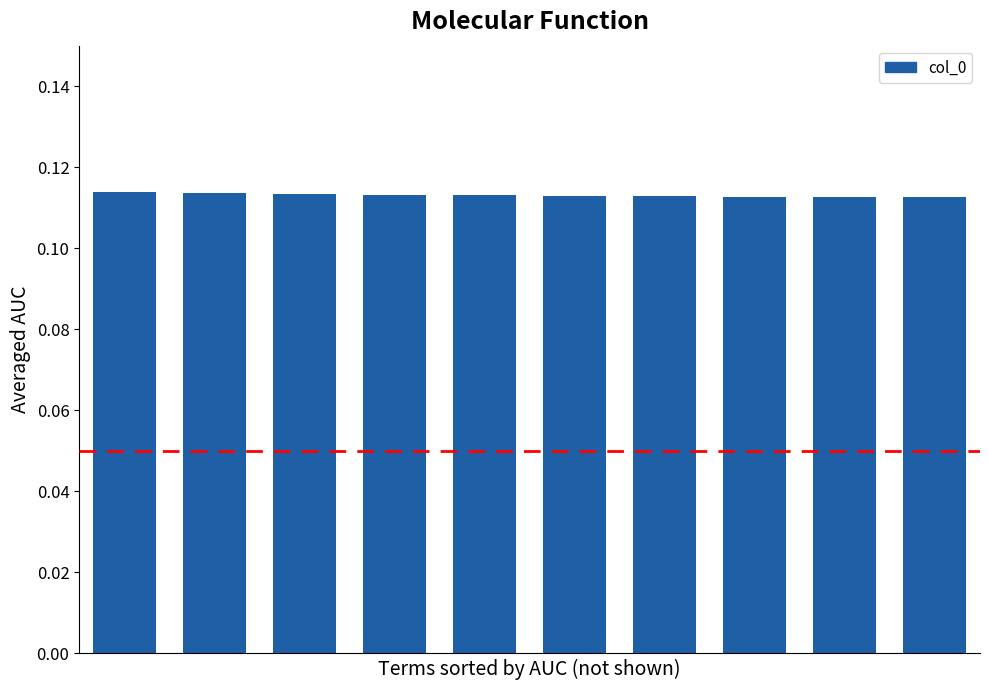

How many bars are there in total?

10